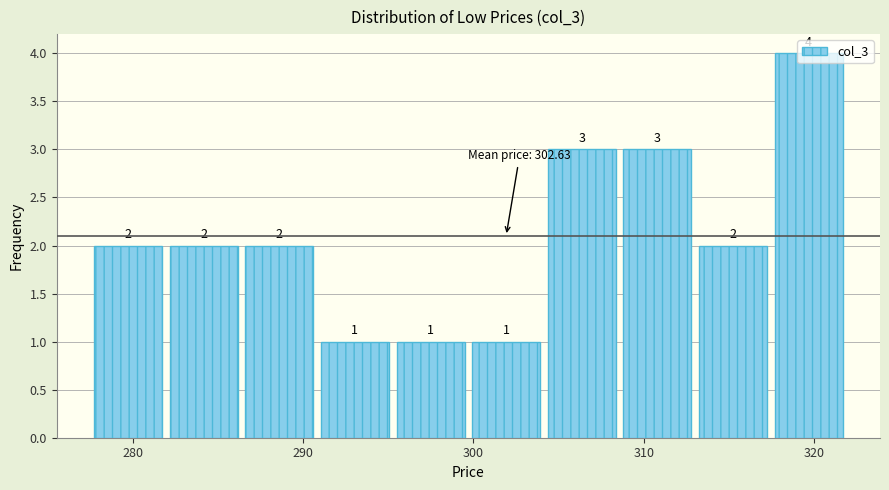

Which range on the x-axis has the tallest bar?

317 to 322